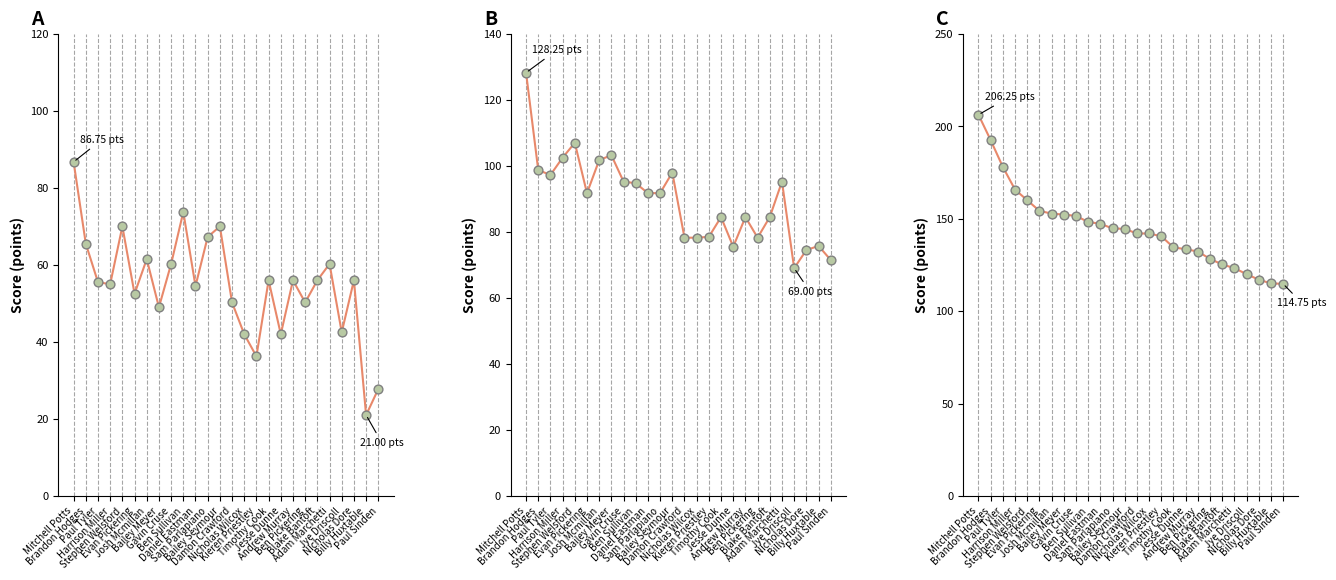

Which series has the largest Y range (max minus min)?

Total Score